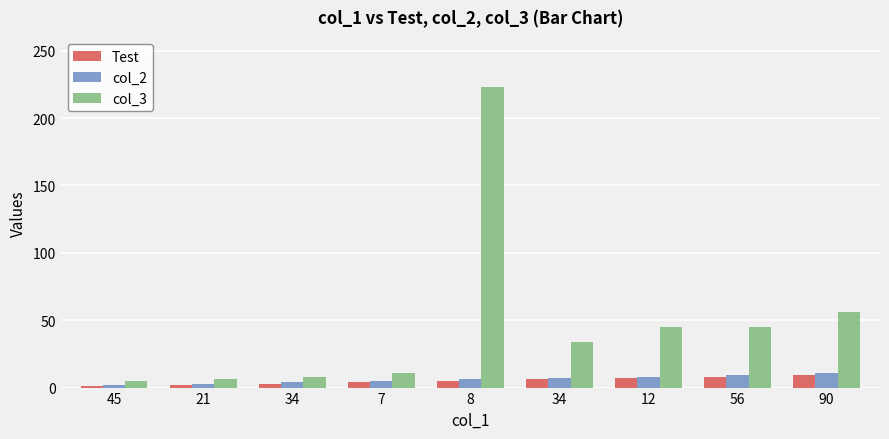

How many bars are there in total?

27